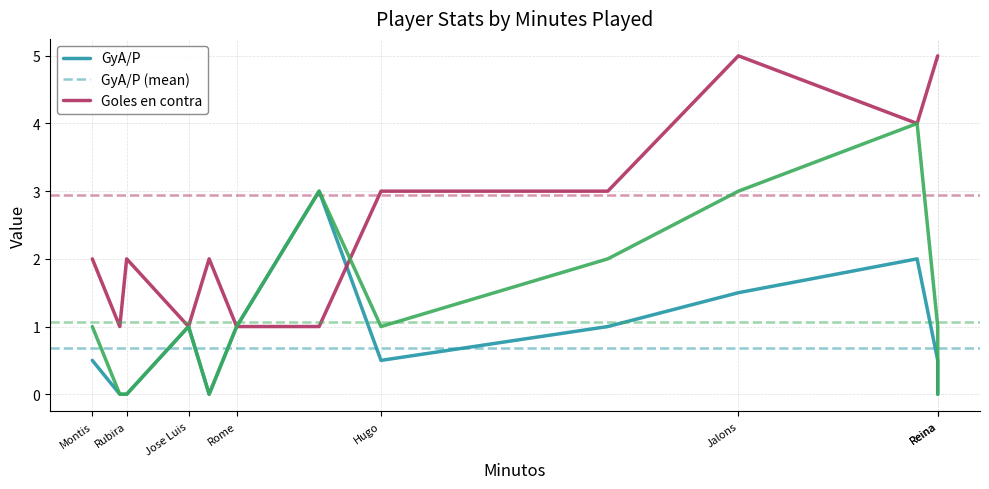

True or false: GyA and GyA/P intersect in this chart.

False